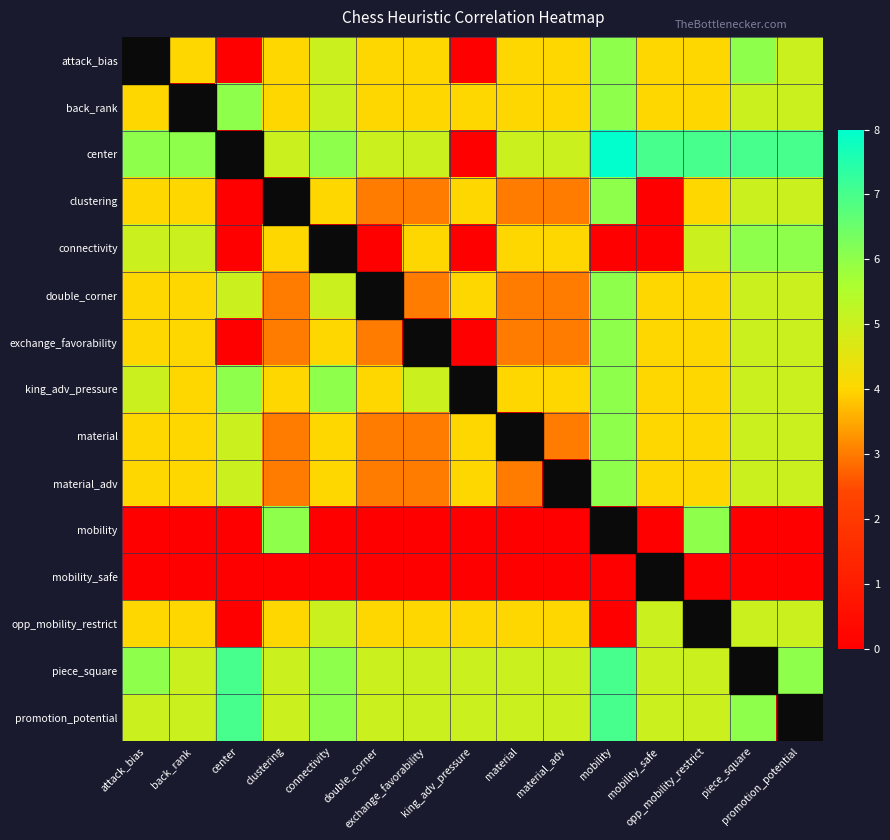

Rank the series by their maximum value, from highest to lowest.

center, piece_square, promotion_potential, attack_bias, back_rank, clustering, connectivity, double_corner, exchange_favorability, king_adv_pressure, material, material_adv, mobility, opp_mobility_restrict, mobility_safe